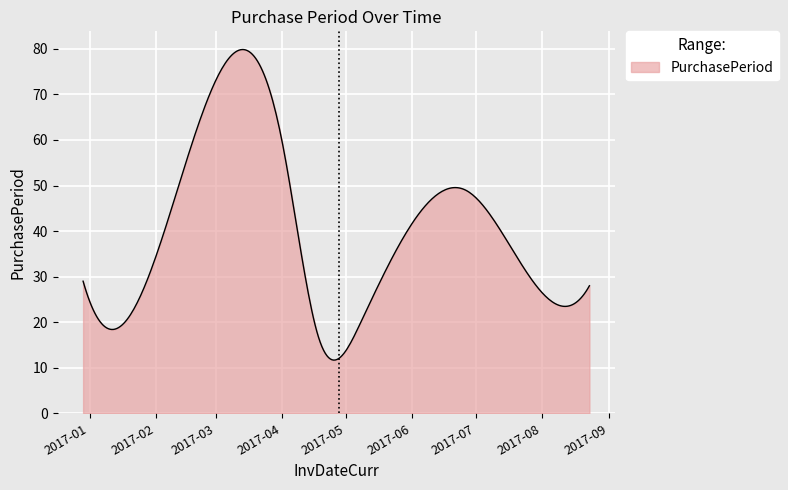

What is the greatest value displayed?

79.8